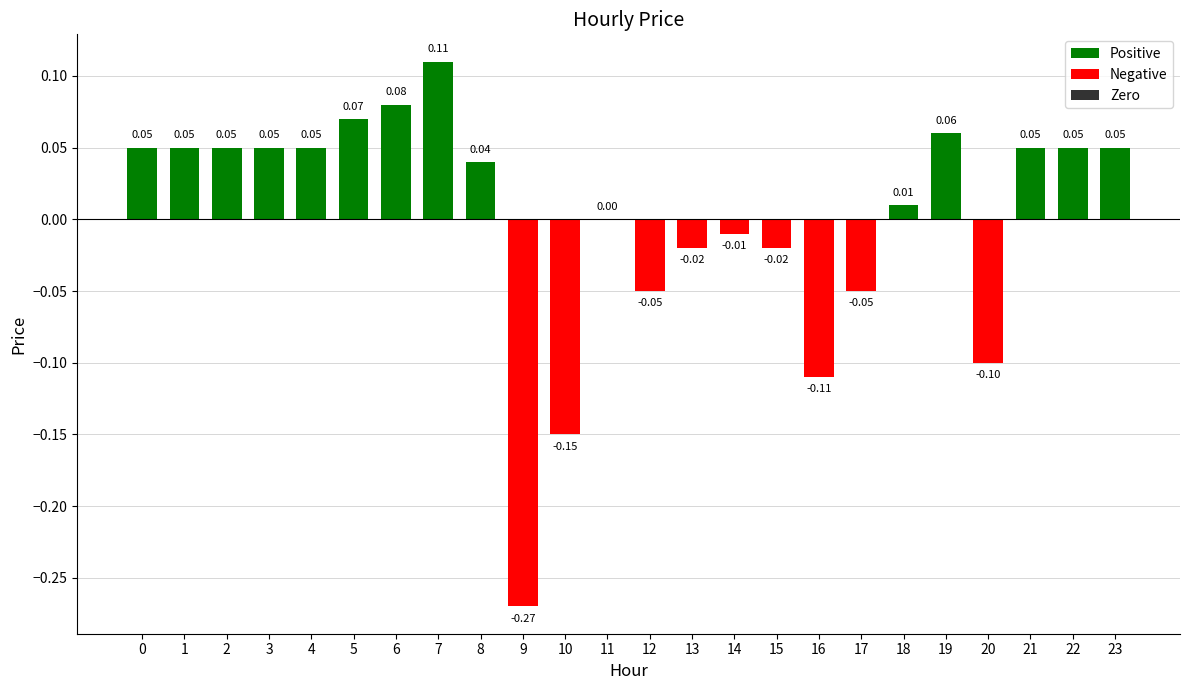

Are the bars horizontal?

No